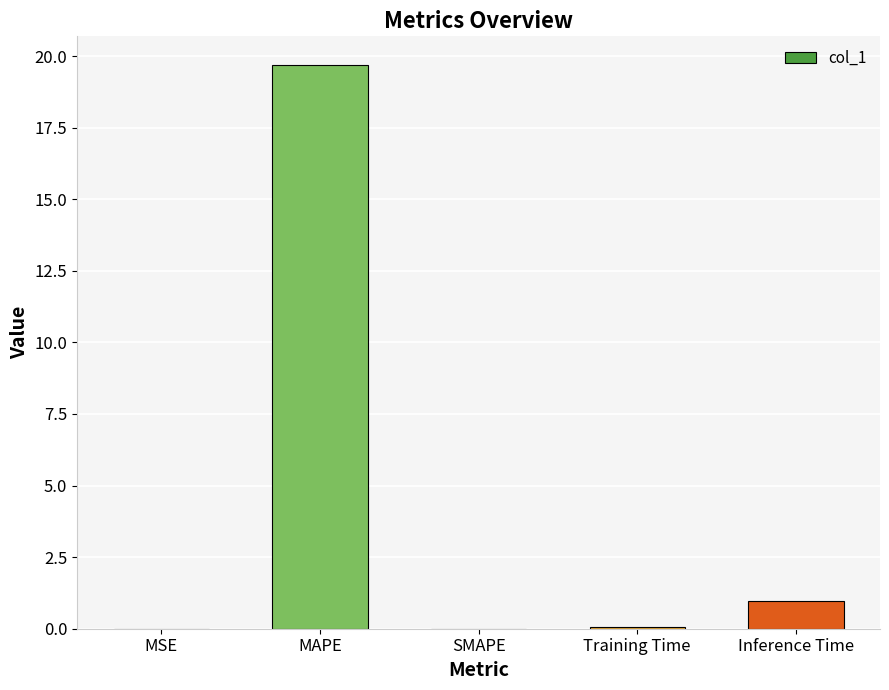

What is the average value?

4.1